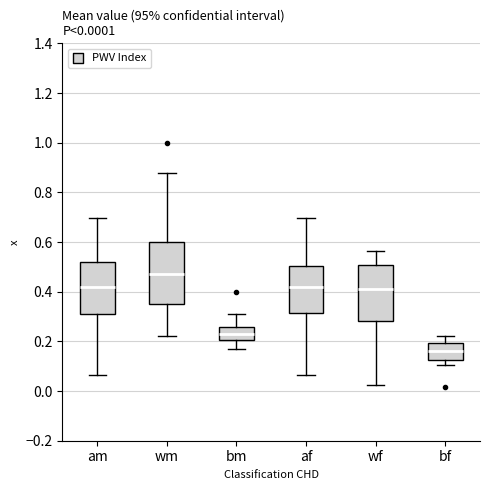

Which box has the highest median line?

wm